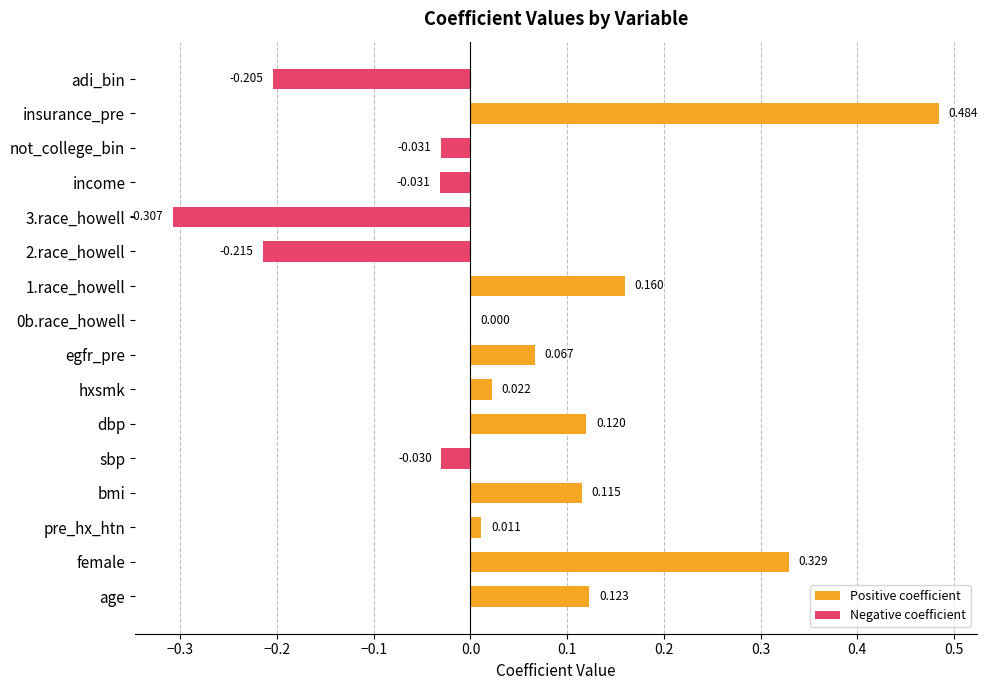

Rank the categories by value from lowest to highest.

3.race_howell, 2.race_howell, adi_bin, income, not_college_bin, sbp, 0b.race_howell, pre_hx_htn, hxsmk, egfr_pre, bmi, dbp, age, 1.race_howell, female, insurance_pre